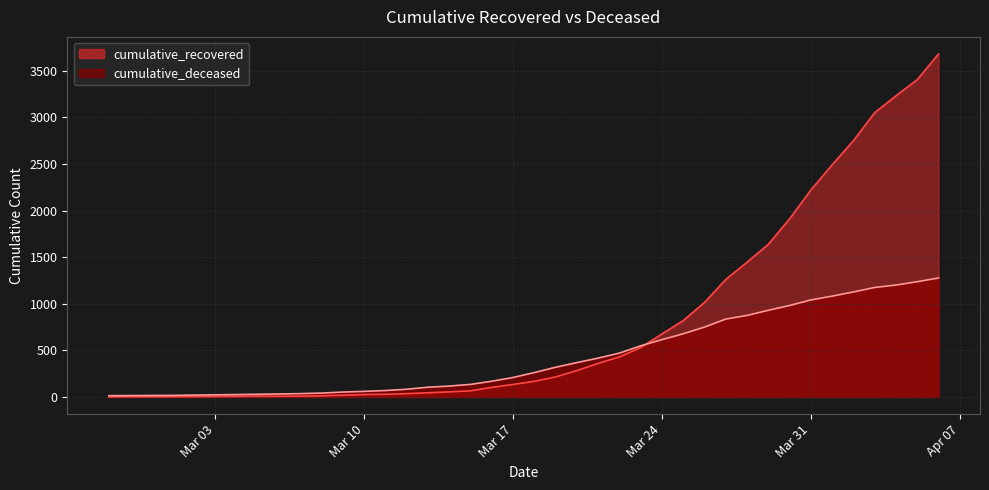

What are all the series names shown in the legend?

cumulative_recovered, cumulative_deceased